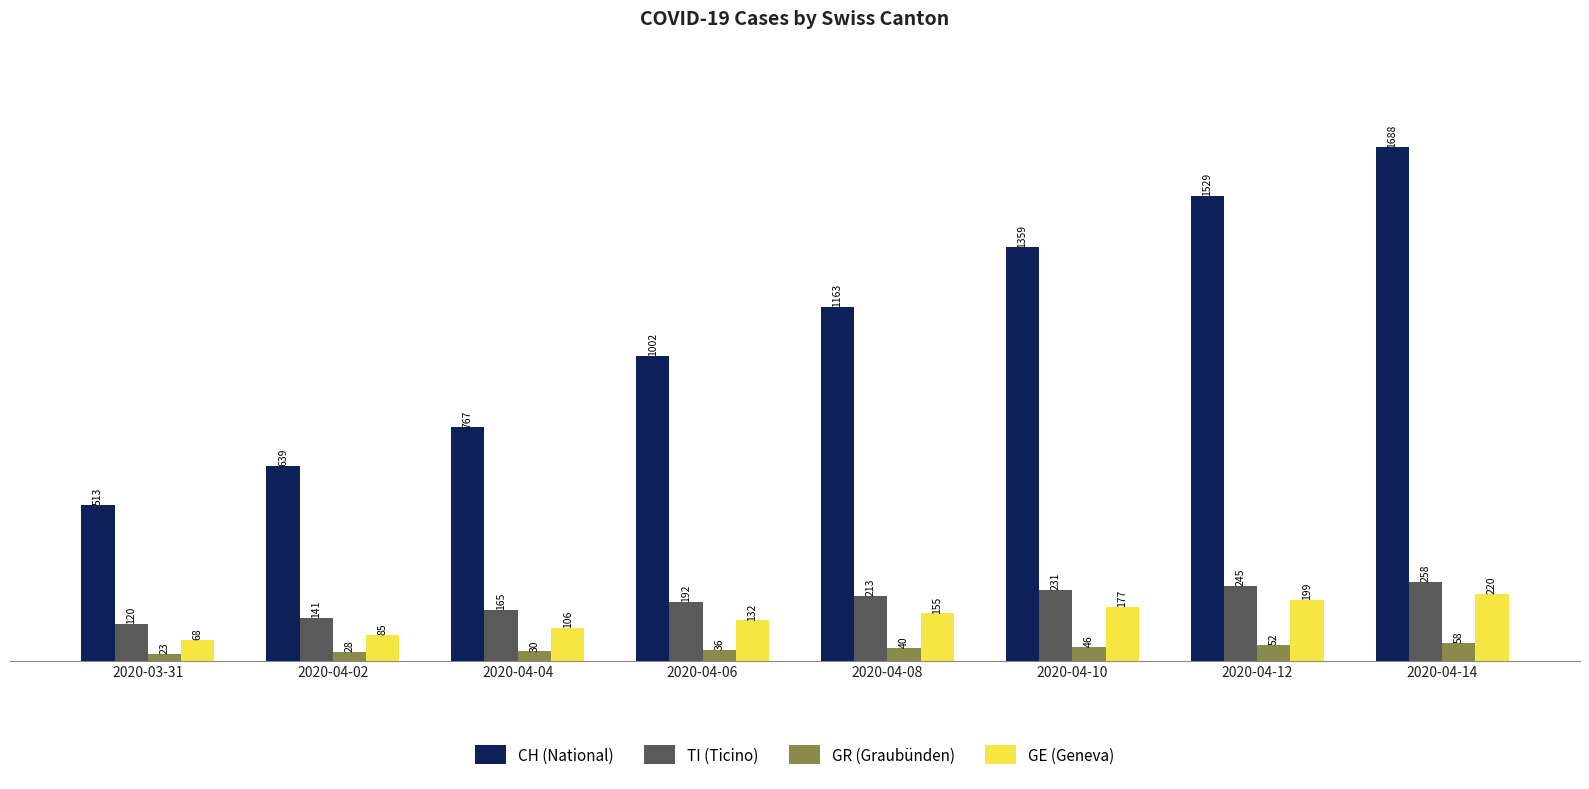

Which series has the largest total across all categories?

CH (National)